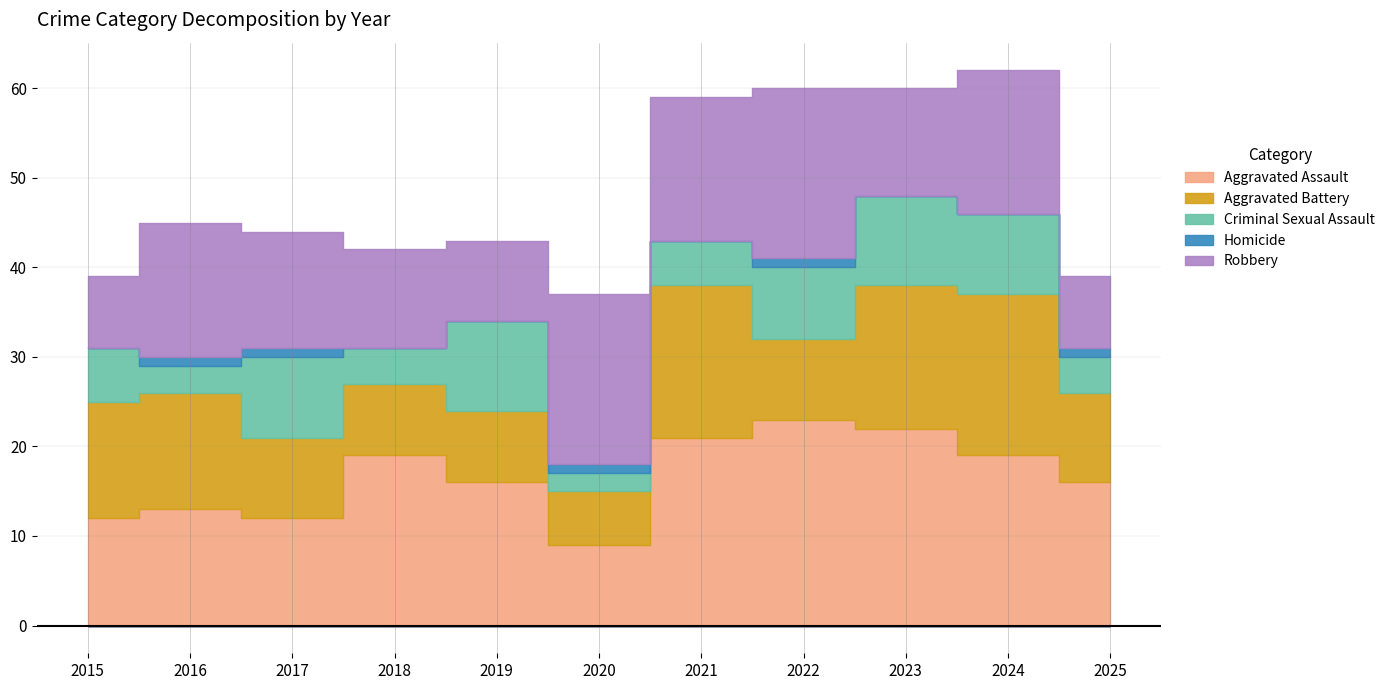

What is the total value across all series at 2017?

44